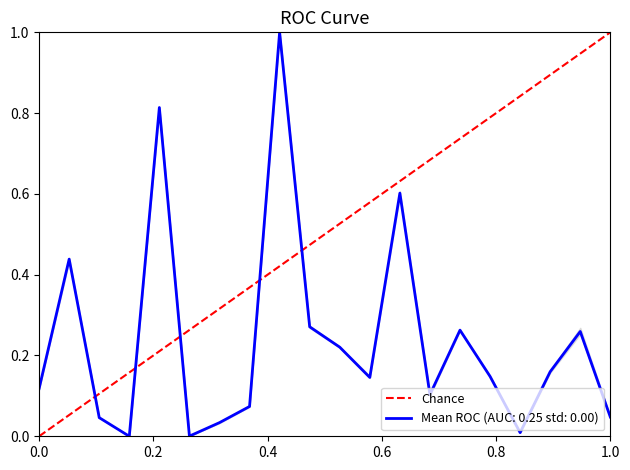

The chart shows a value of 0 at 1.0. True or false?

False